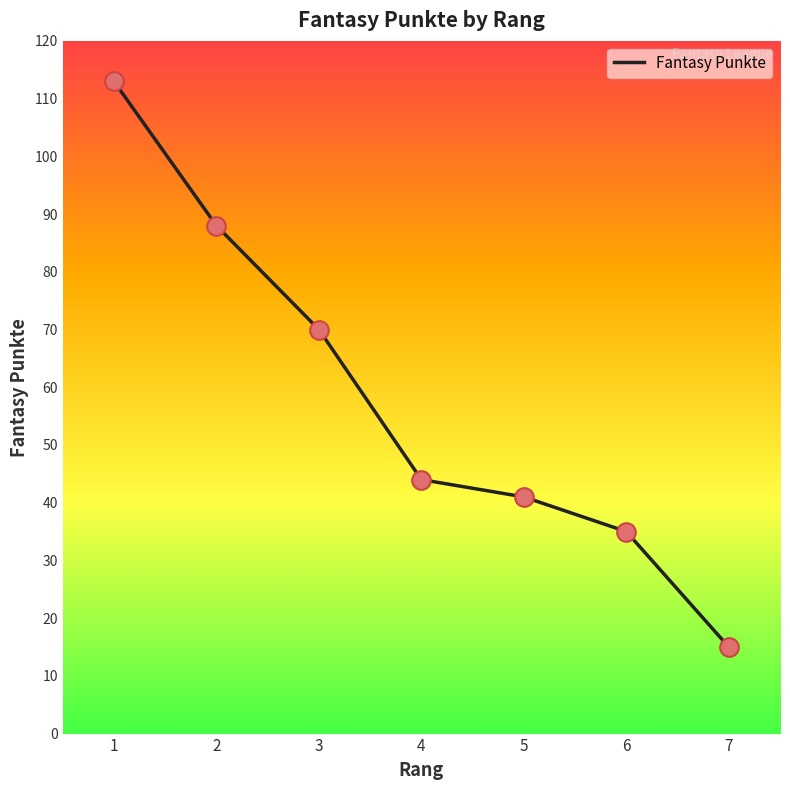

Between 6 and 2, which is larger?

2